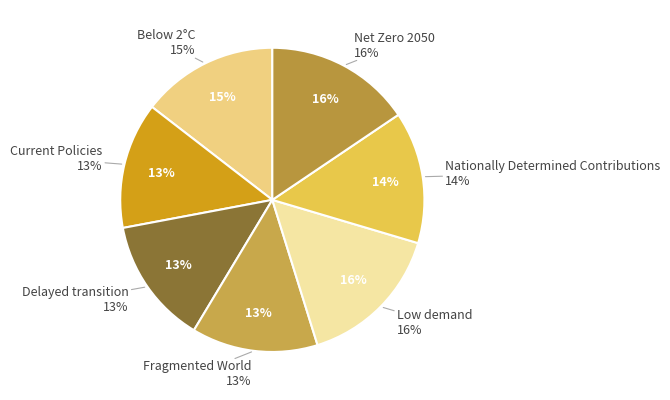

To the nearest percent, what is the average slice percentage?

14%